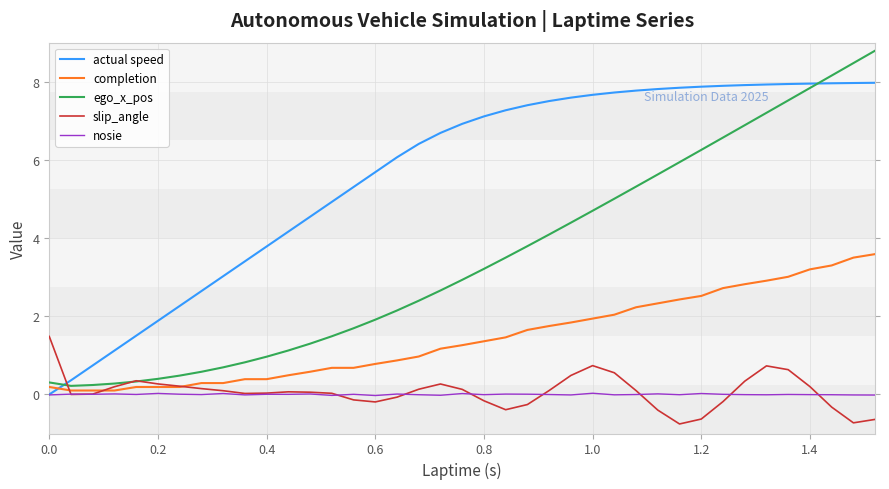

How many categories are shown in the chart?

39